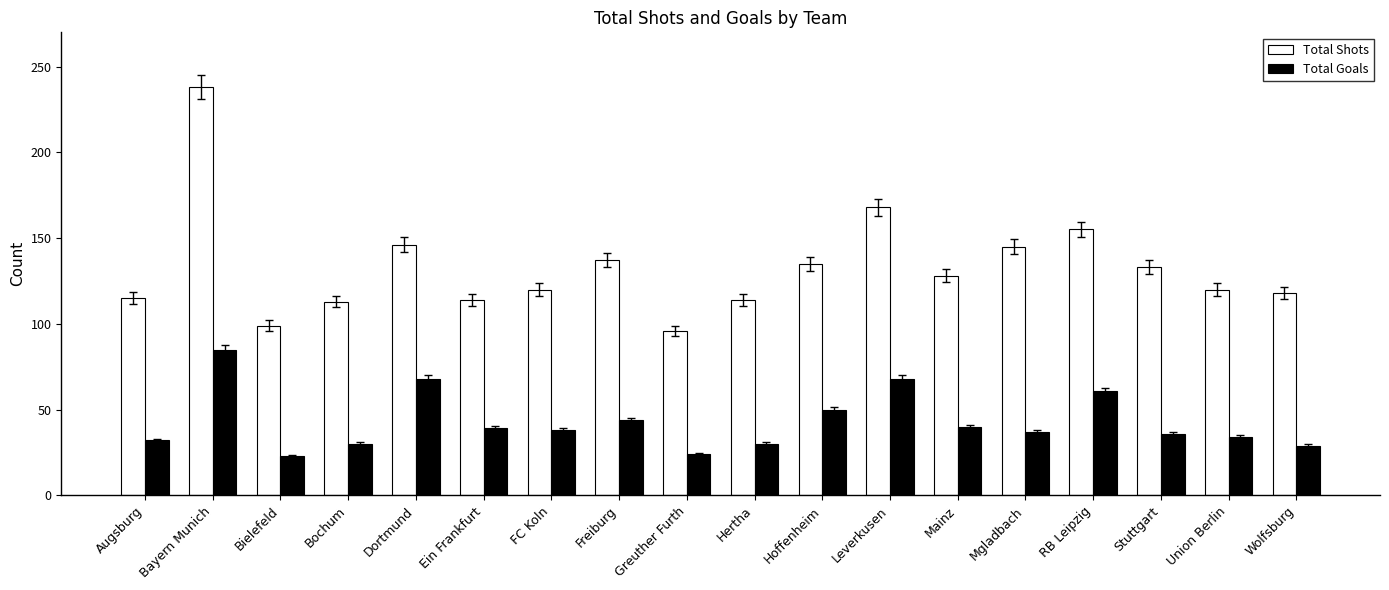

What is the label of the 14th bar from the right?

Dortmund